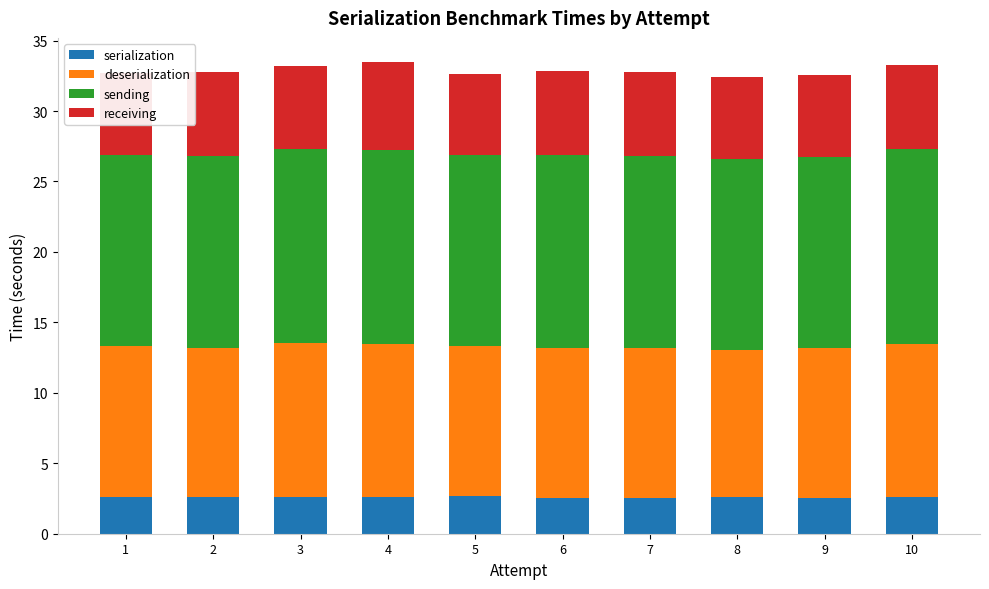

Which series has the largest total across all categories?

sending